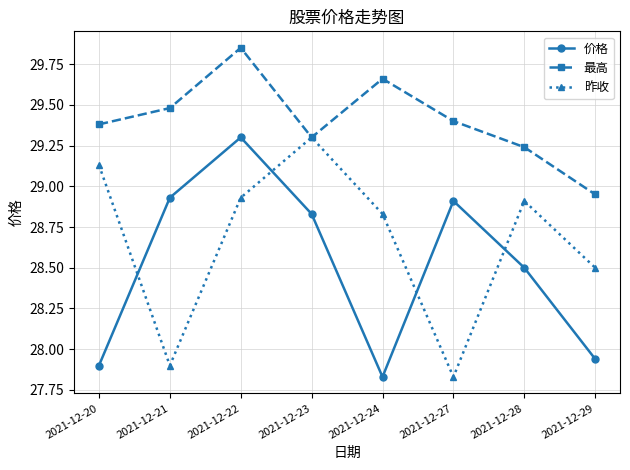

Is the value of 昨收 at 2021-12-27 greater than the value of 价格 at 2021-12-20?

No